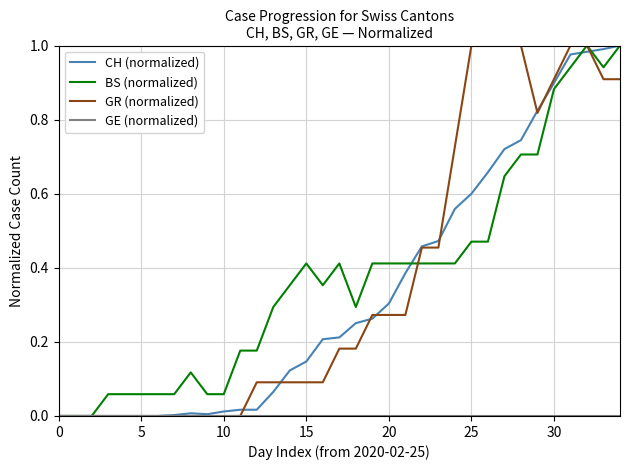

How many lines are shown in the chart?

4